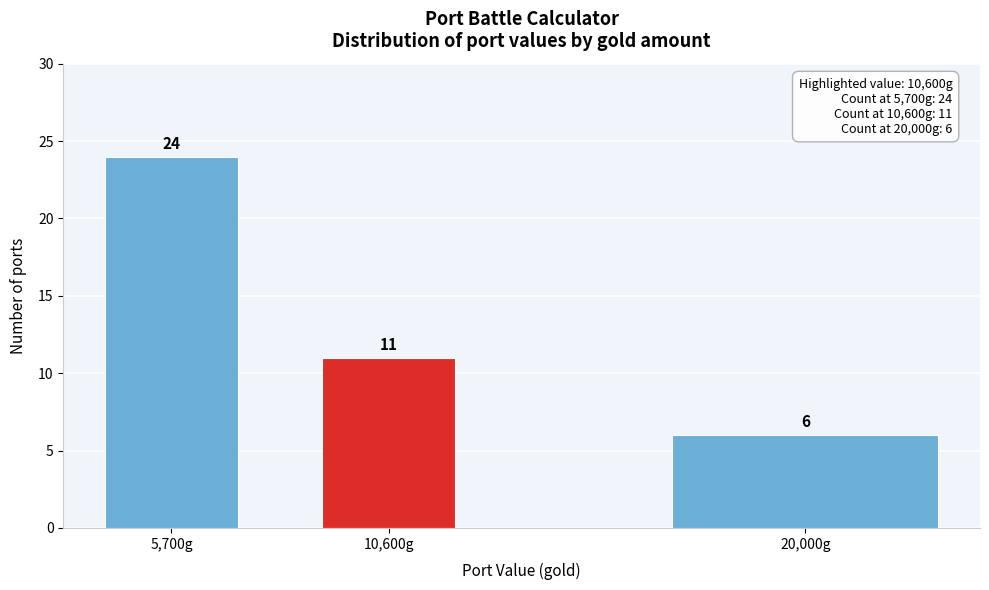

Reading left to right, what are all the values shown in this chart?

5,700g=24	10,600g=11	20,000g=6